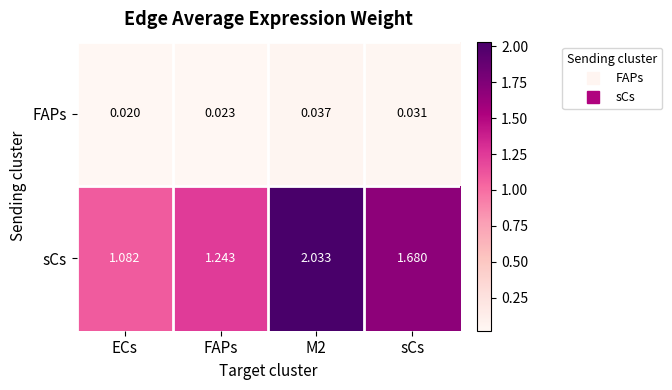

Rank the series by their maximum value, from highest to lowest.

sCs, FAPs